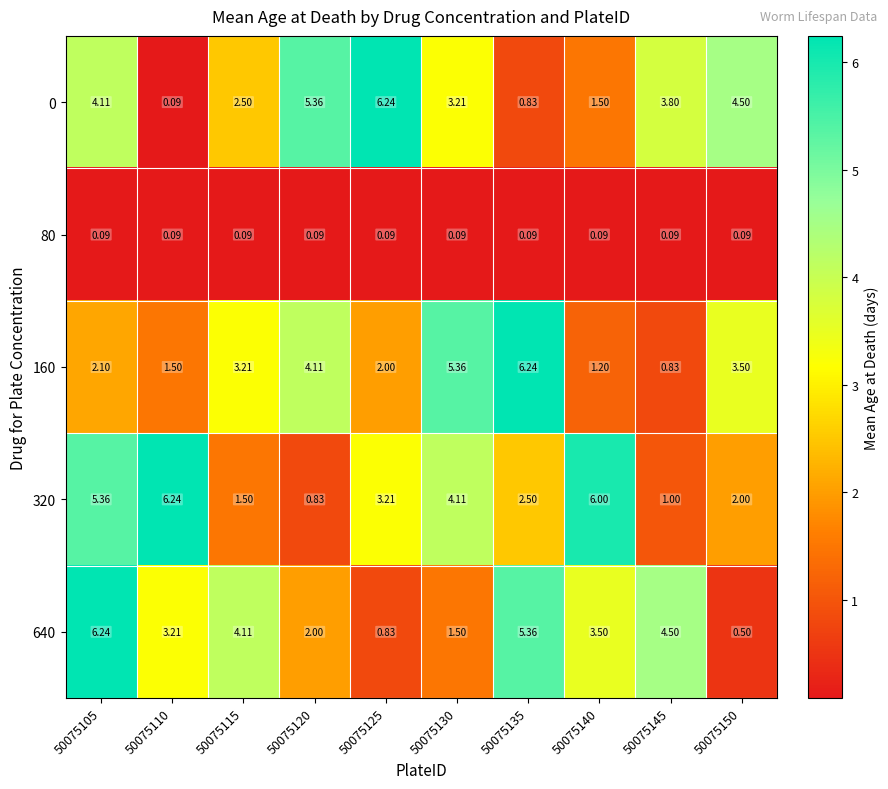

Is the value of 160 at 50075140 greater than the value of 320 at 50075120?

Yes